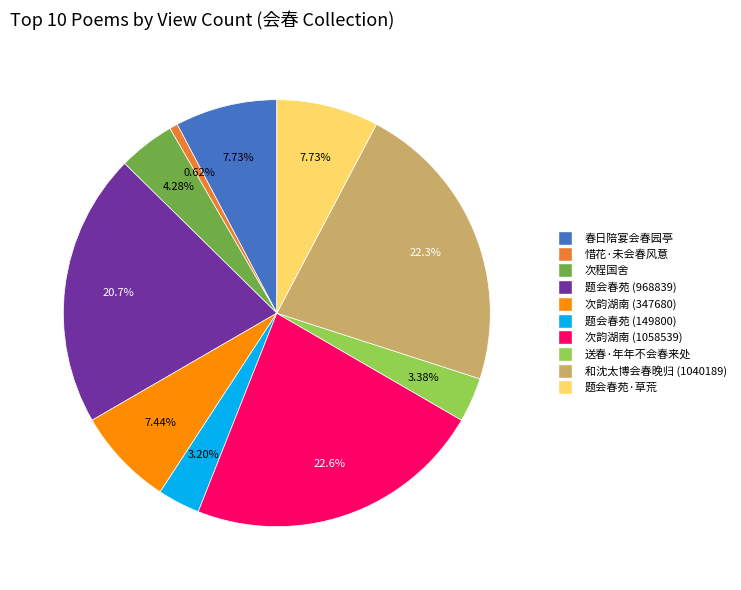

Does any single category account for the majority?

No